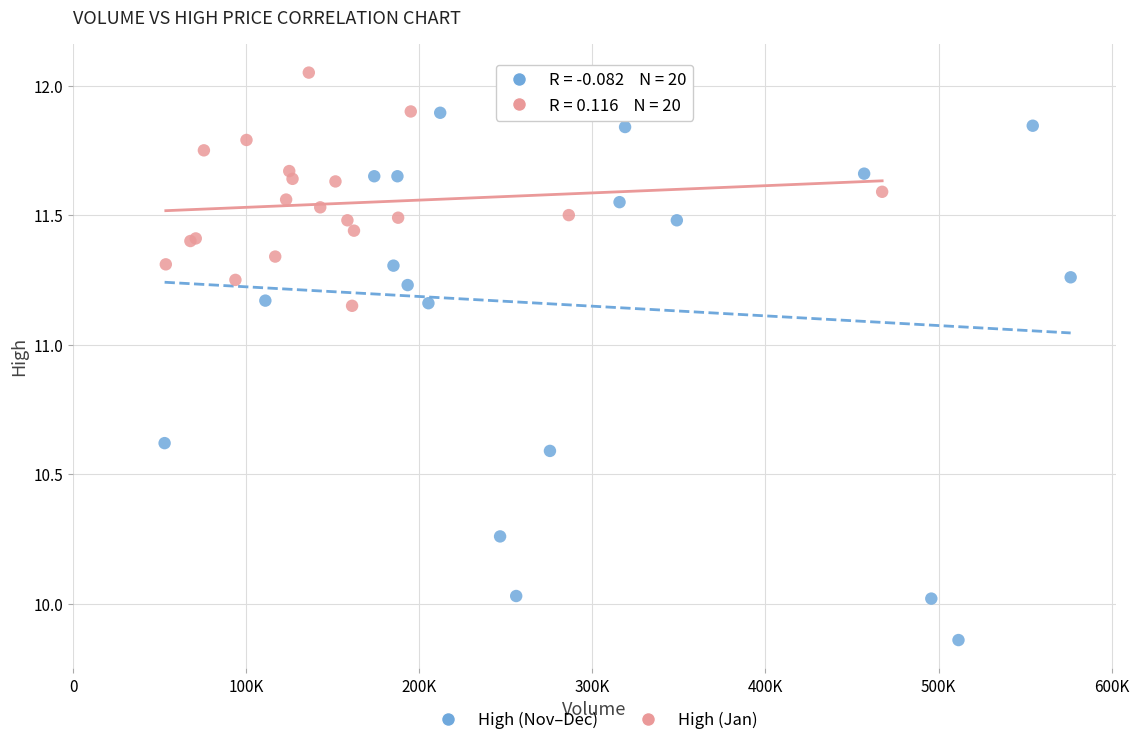

What are all the series names shown in the legend?

High (Nov–Dec), High (Jan)